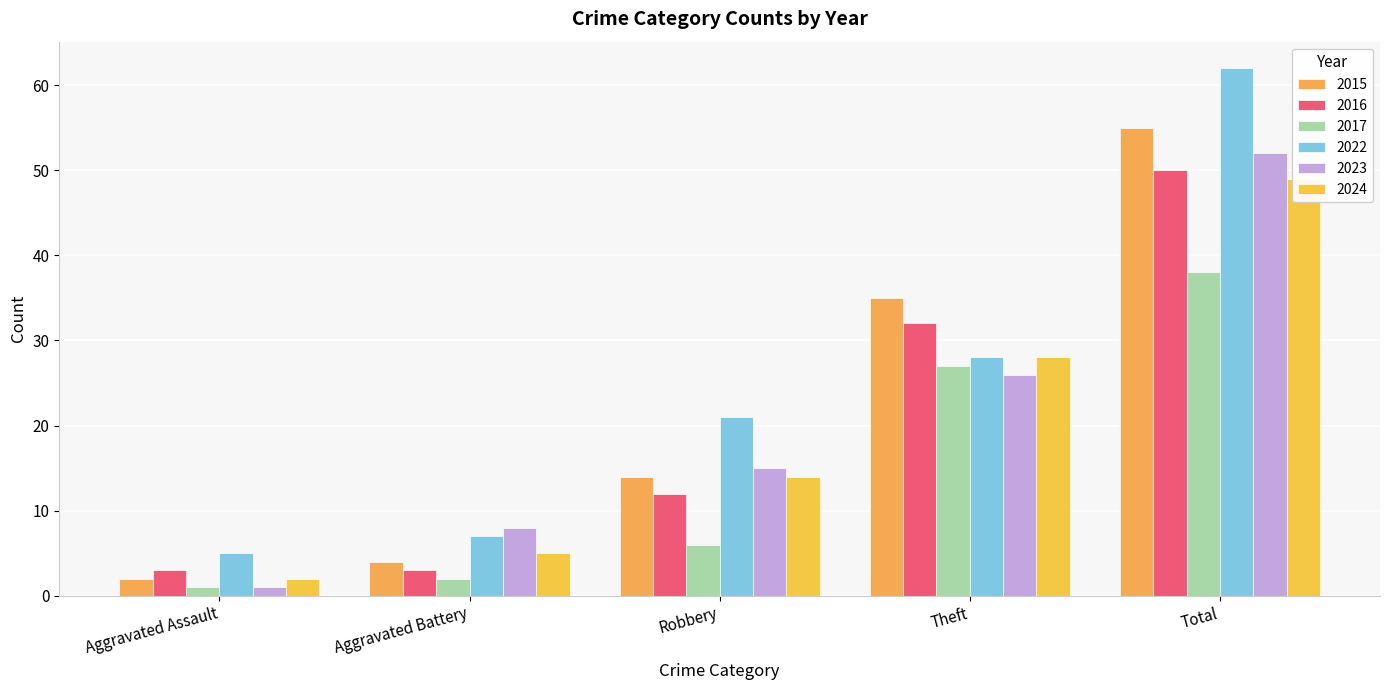

Between Aggravated Assault and Total, which series saw the biggest shift?

2022